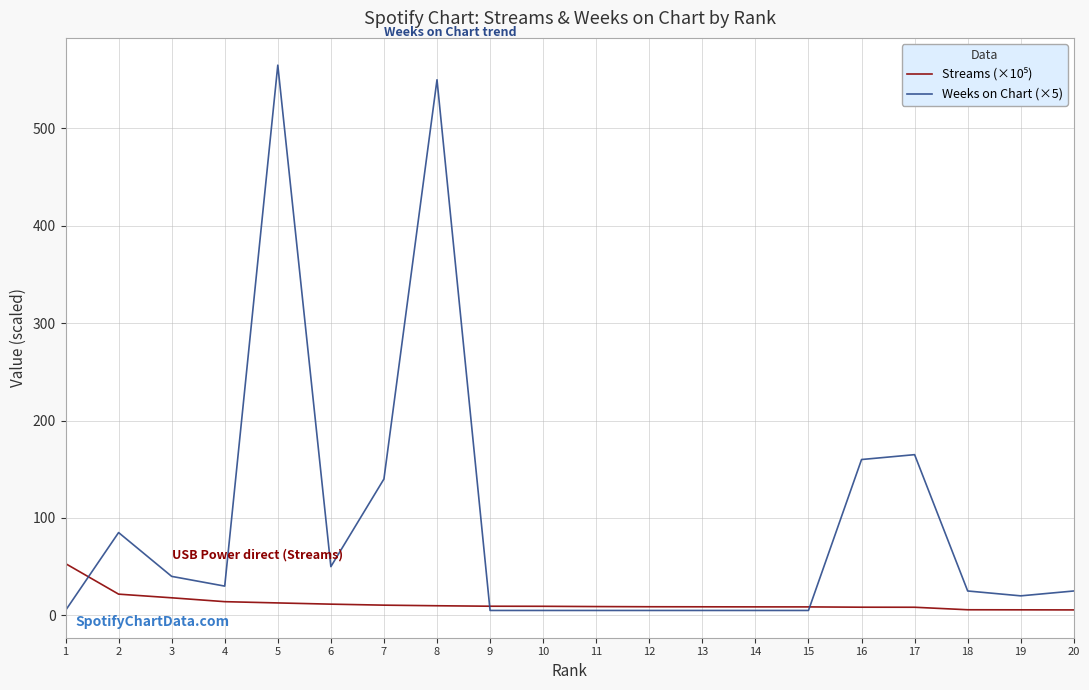

What is the maximum value shown in the chart?

565.0